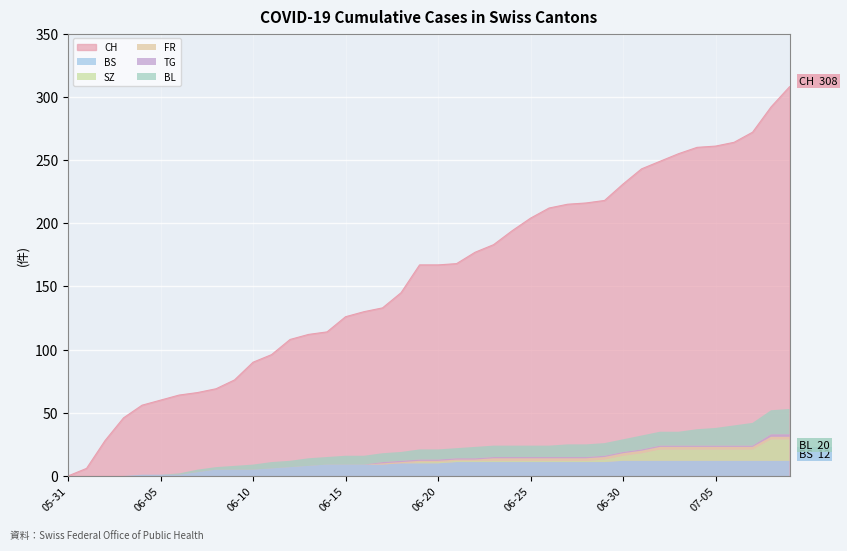

What is the label of the 30th point from the right?

2020-06-10